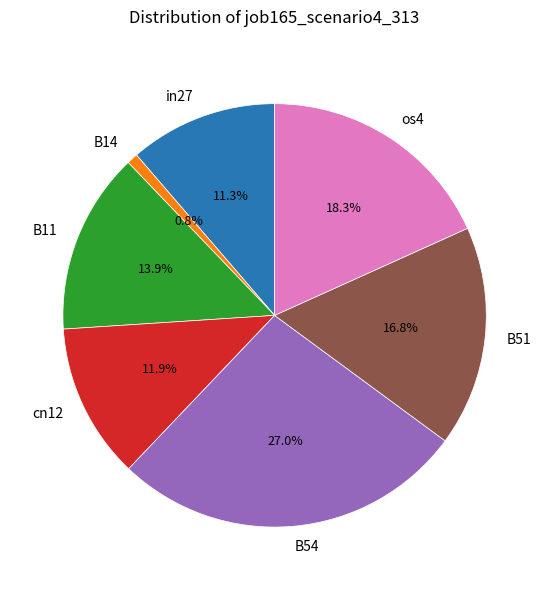

Is there a majority slice in this chart?

No